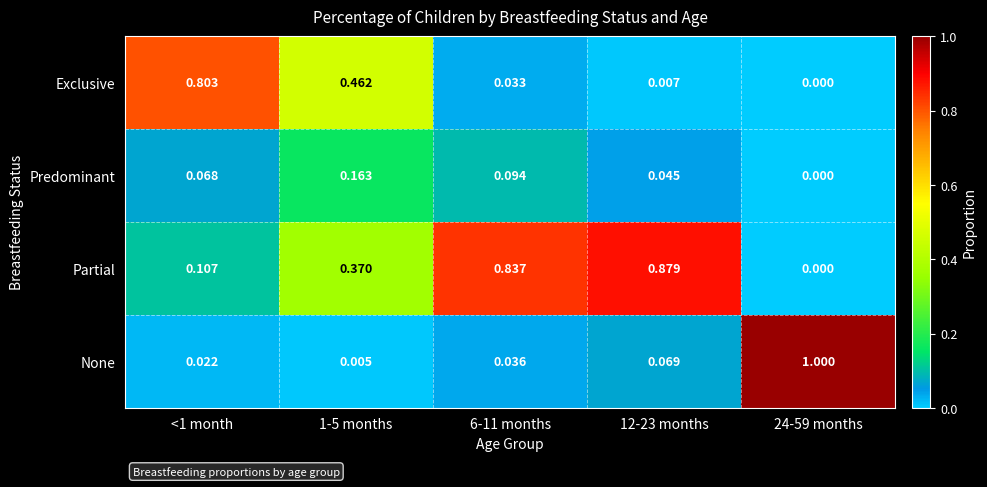

Which series has the largest total across all categories?

Partial